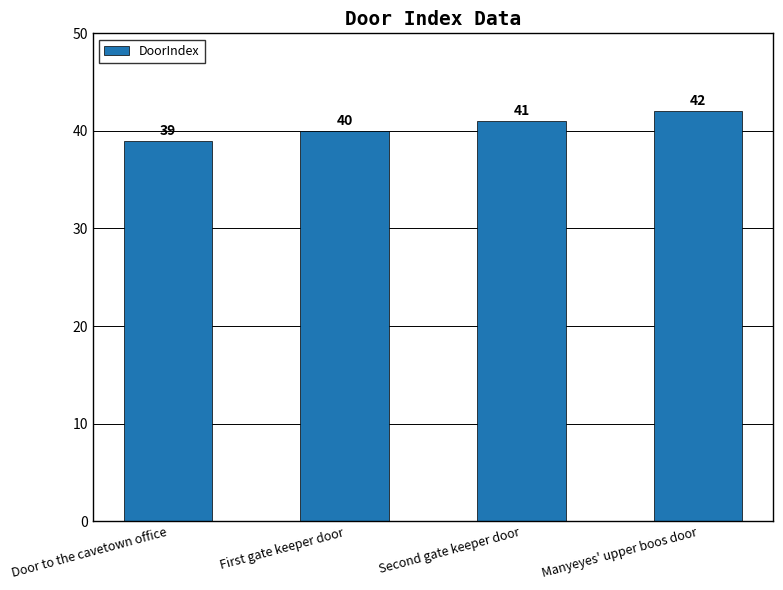

Reading right to left, transcribe all the data shown in this chart.

Manyeyes' upper boos door=42	Second gate keeper door=41	First gate keeper door=40	Door to the cavetown office=39